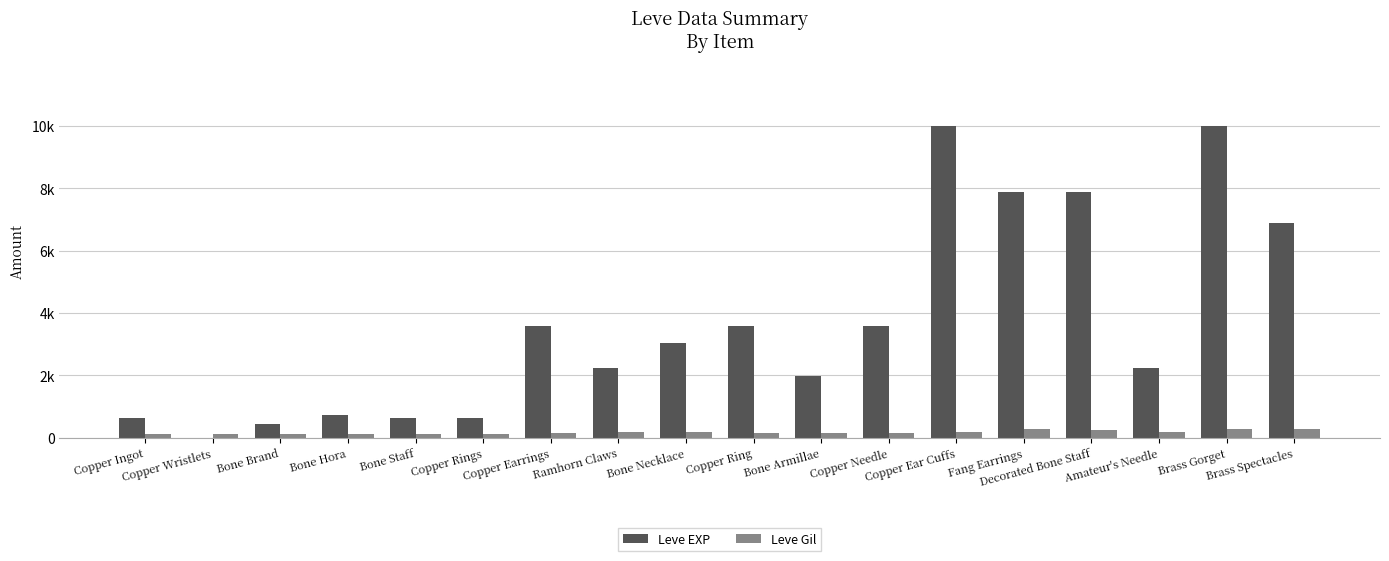

The Leve Gil series shows 224 at Ramhorn Claws. True or false?

False